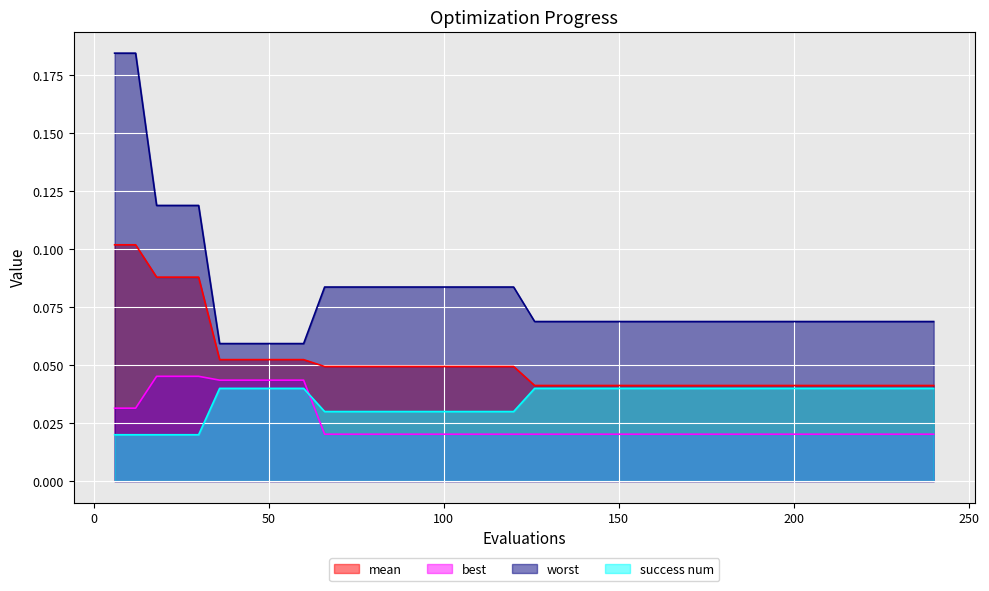

What is the maximum value shown in the chart?

0.2